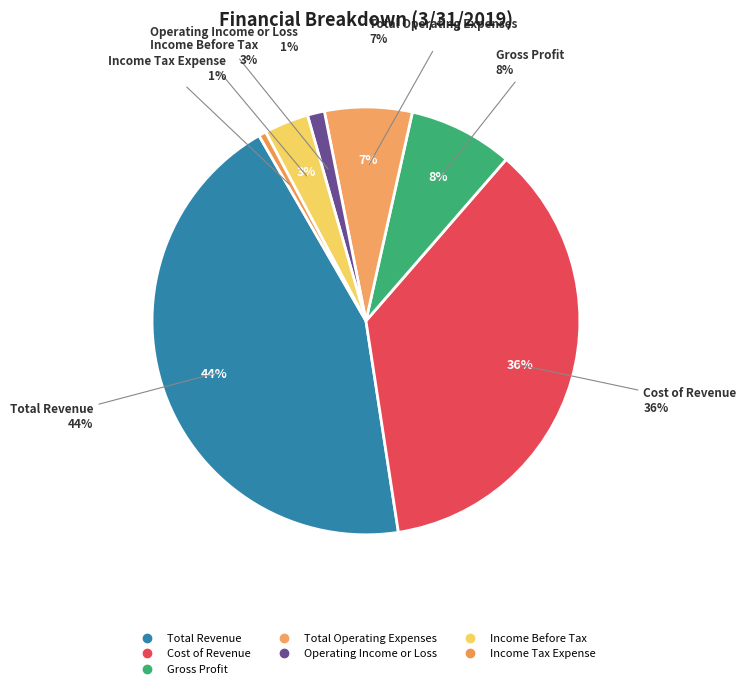

Which category has the biggest portion of the pie?

Total Revenue